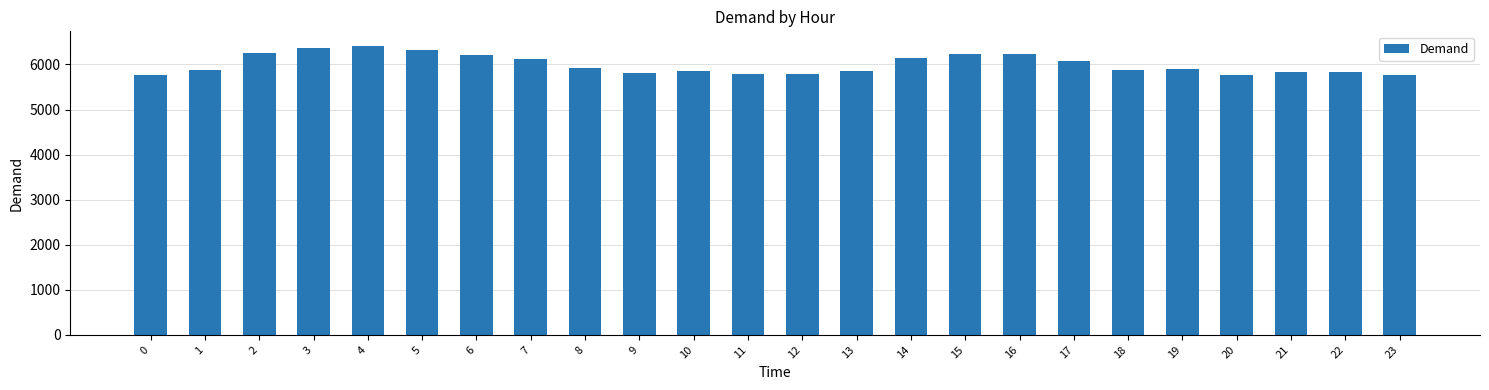

What is the smallest value displayed?

5757